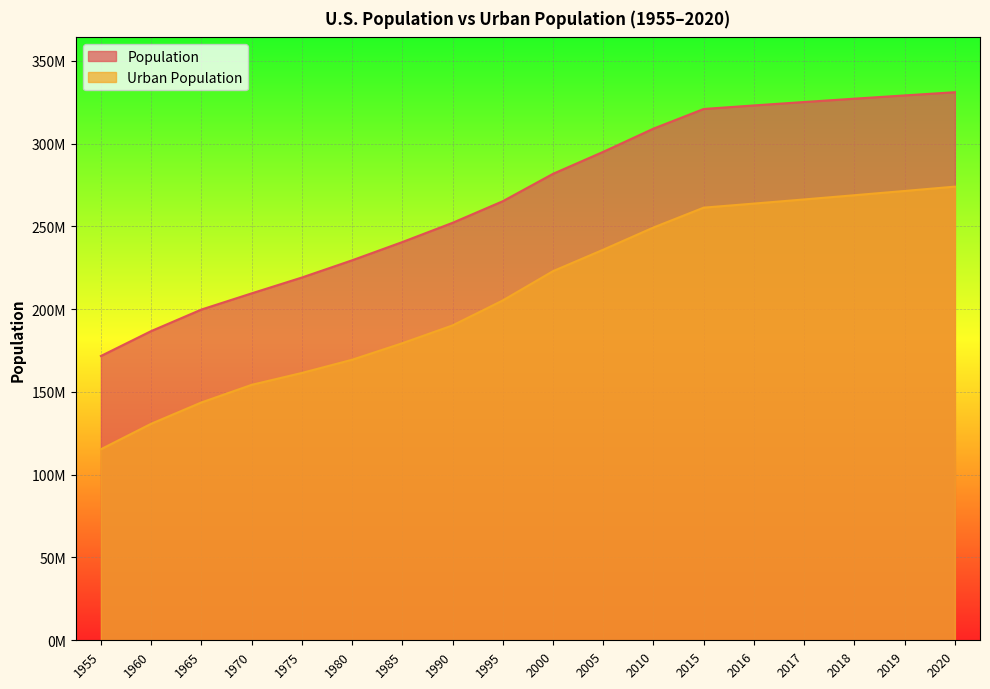

Which series changed the most between 1965 and 2000?

Population